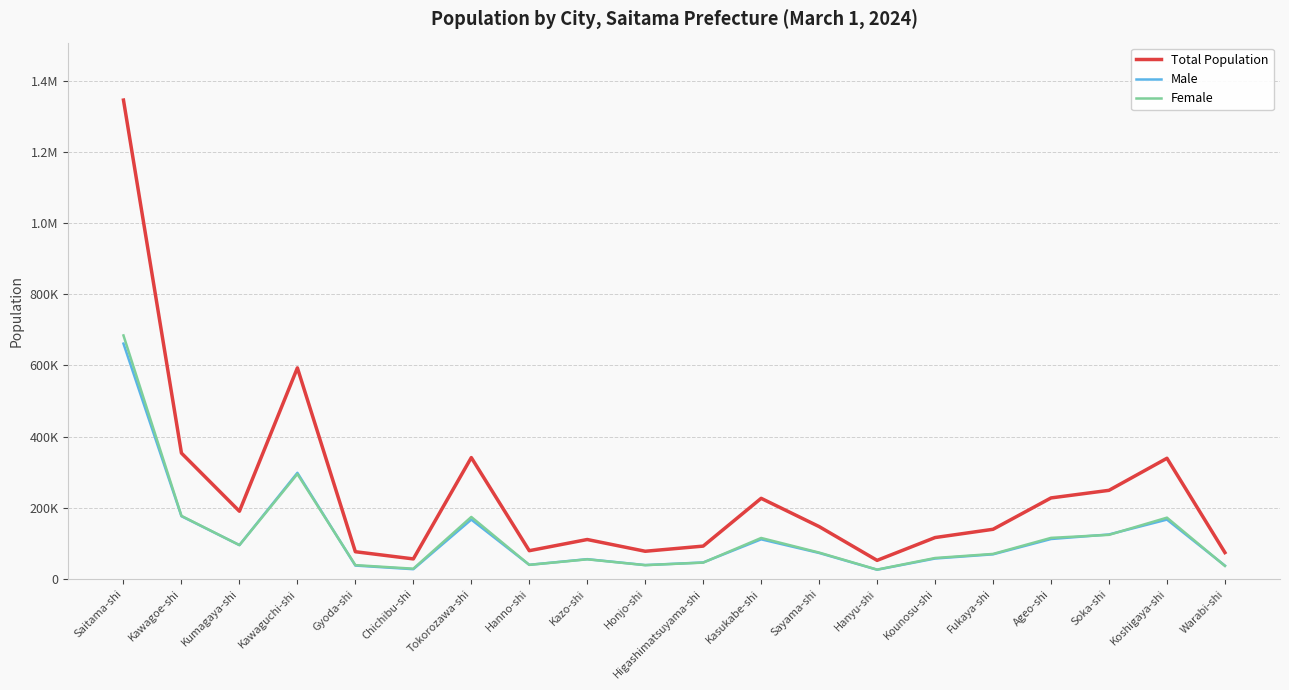

Is this an area chart (filled region under the line)?

No